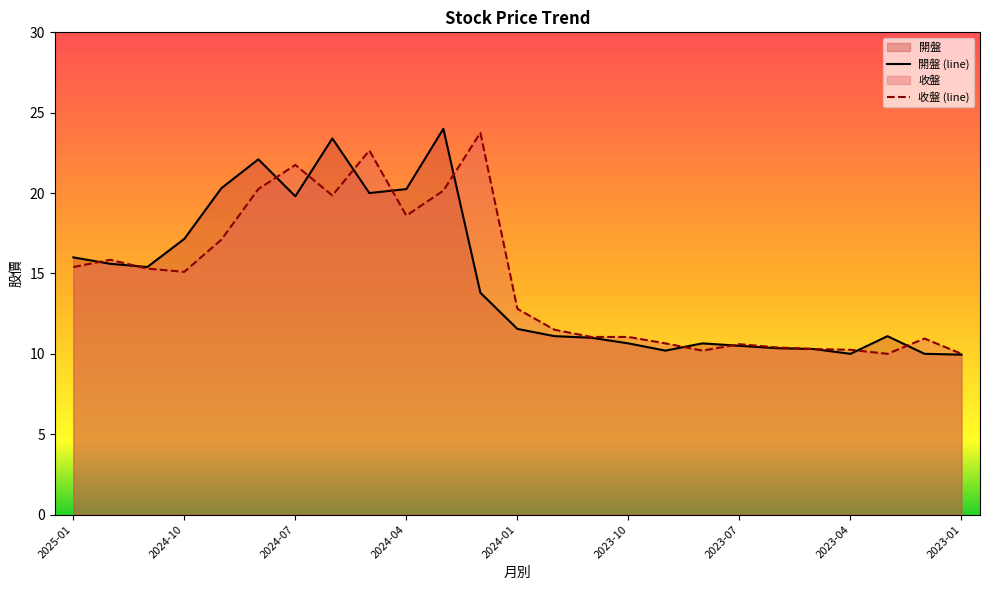

Where does the 收盤 (line) series first go above 12?

2025-01